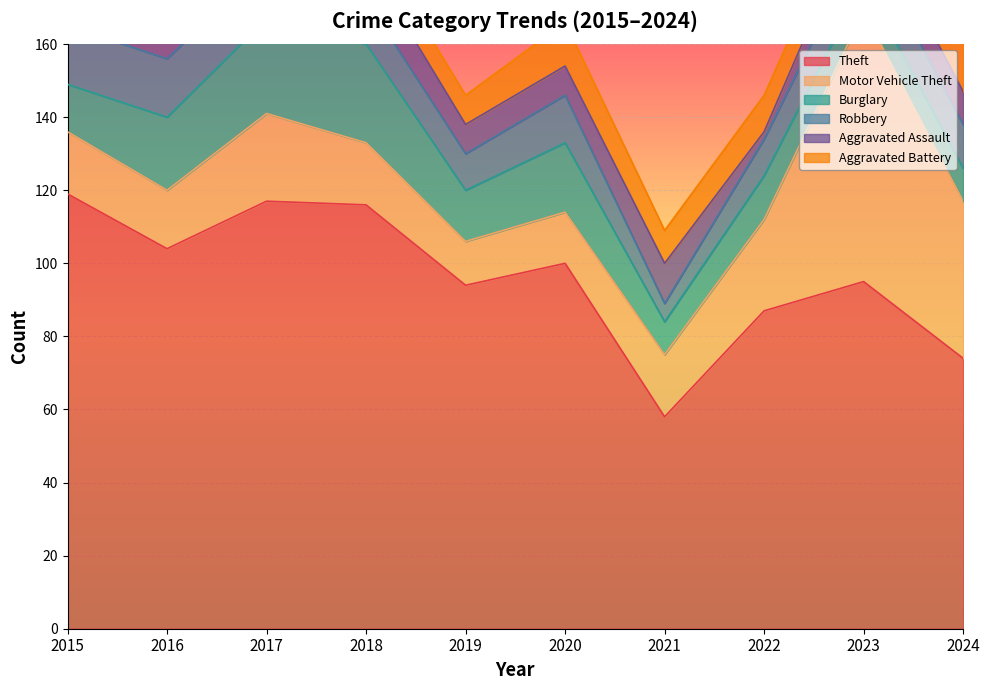

Which series has the widest spread of values?

Motor Vehicle Theft